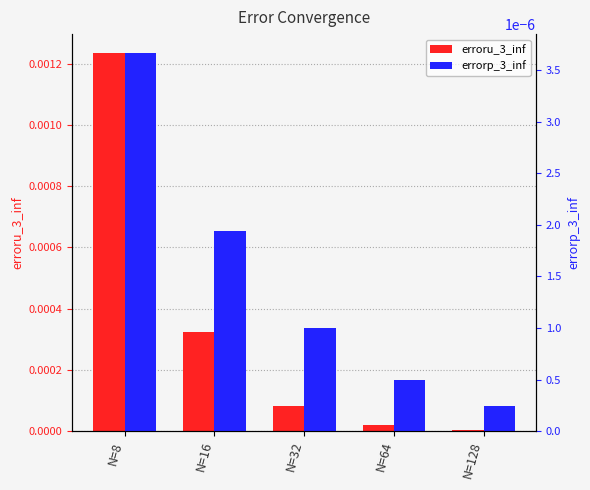

Which series has the largest range (max minus min)?

erroru_3_inf